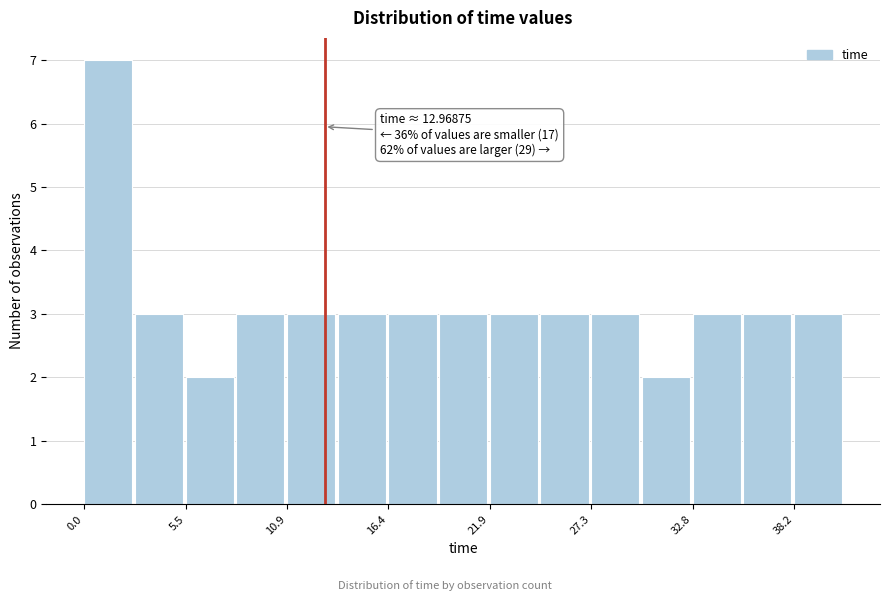

Read against the x-axis, roughly where is the centre of the tallest bar?

1